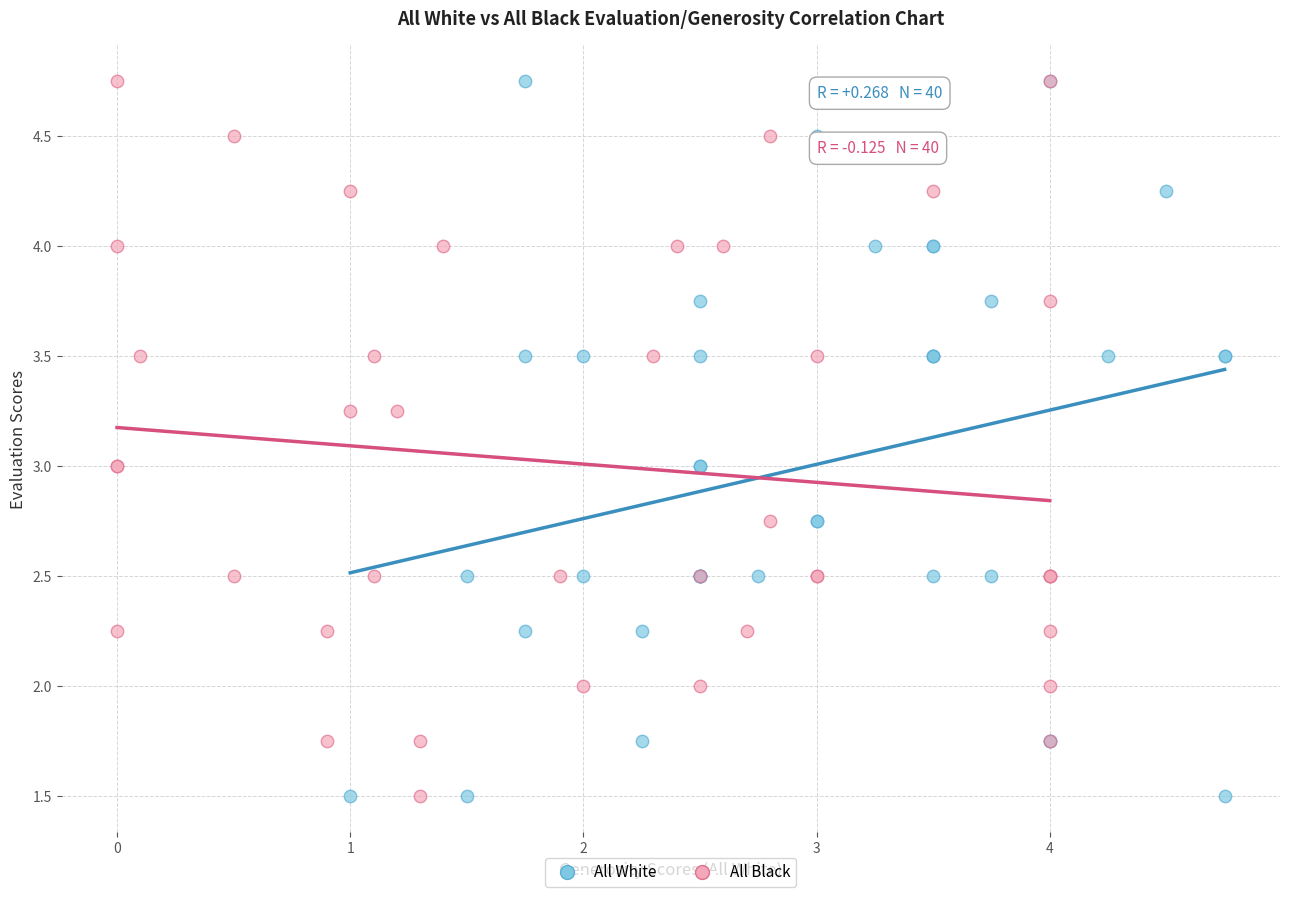

What are all the series names shown in the legend?

All White, All Black